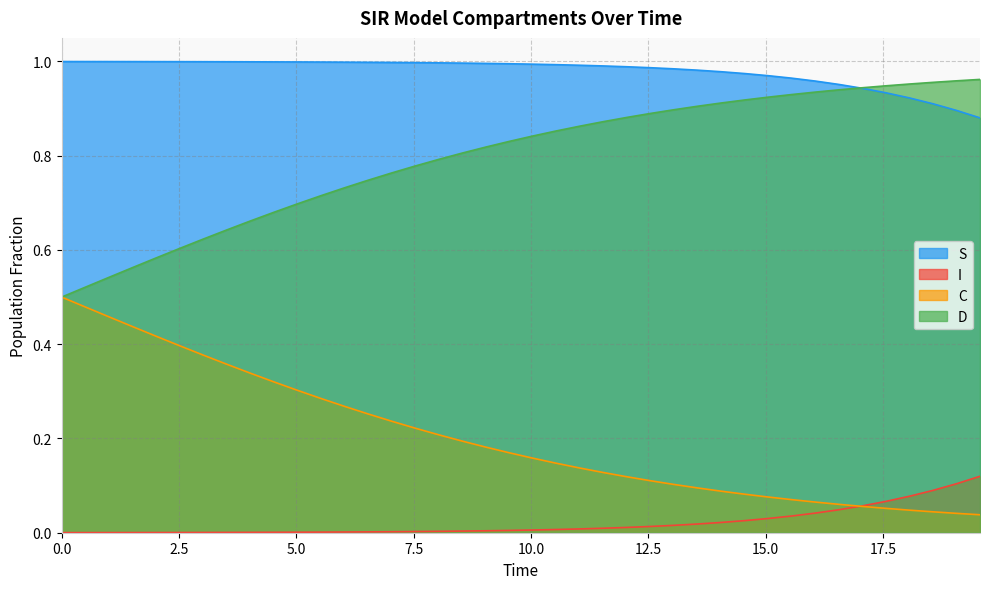

Which series has the largest total across all categories?

S